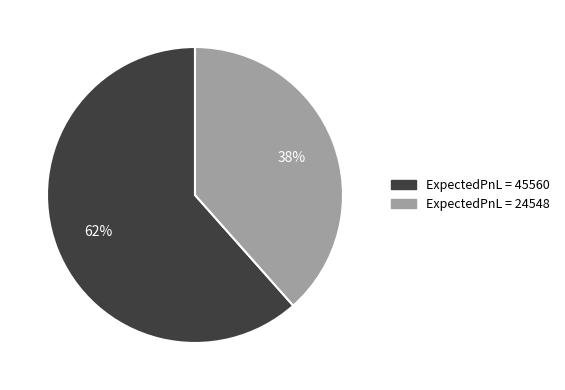

To the nearest percent, what is the average slice percentage?

50%